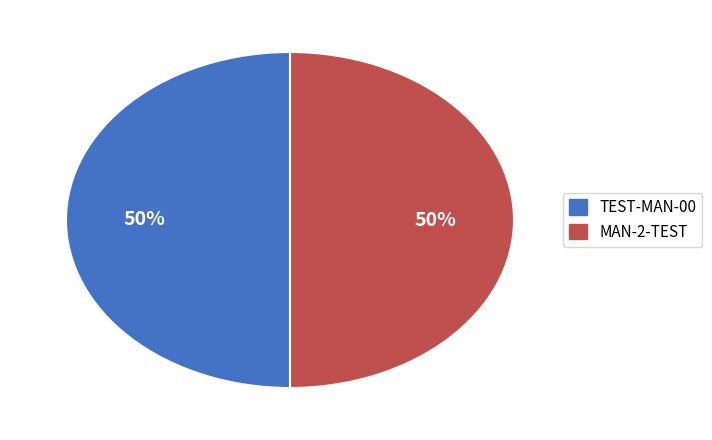

The TEST-MAN-00 slice represents 50% of the pie. True or false?

True